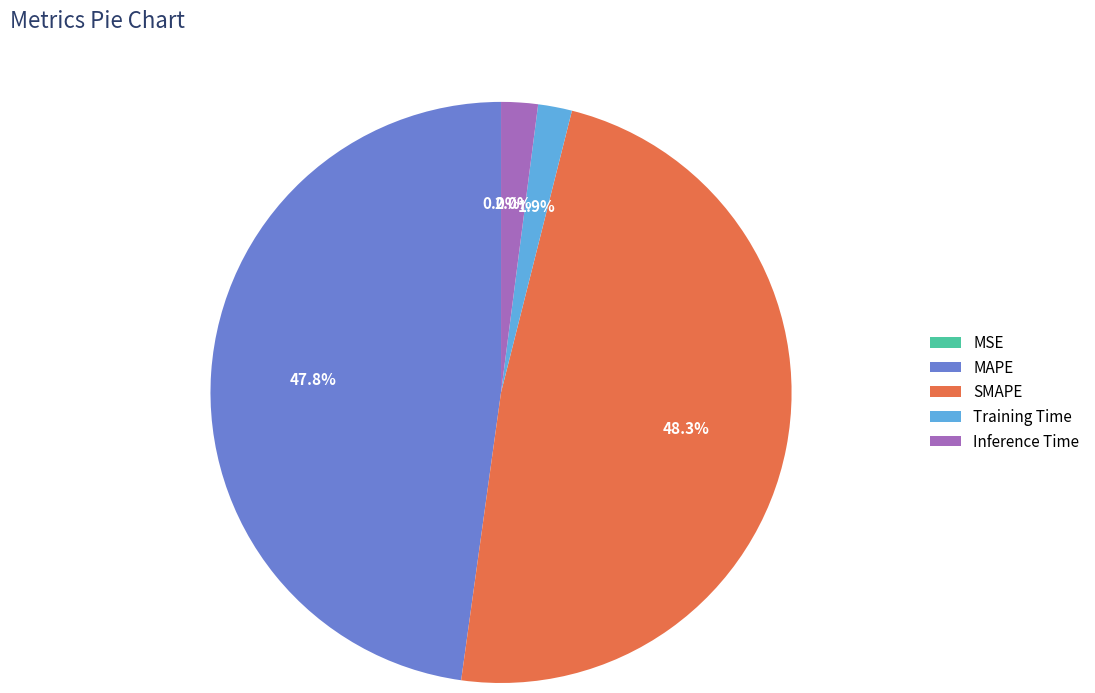

What percentage is NOT represented by SMAPE?

51.7%